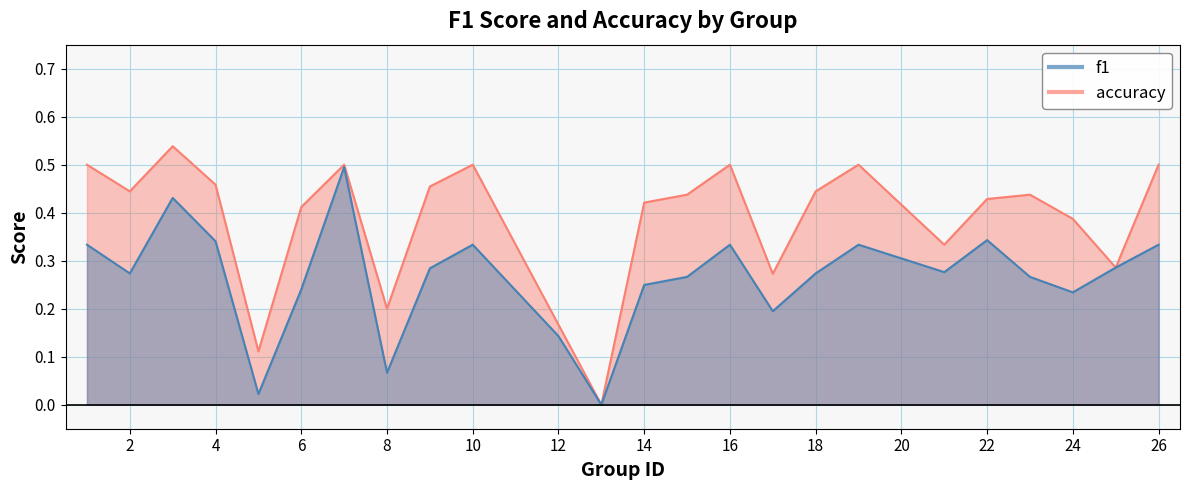

The value of accuracy at 23 is 0.1. True or false?

False